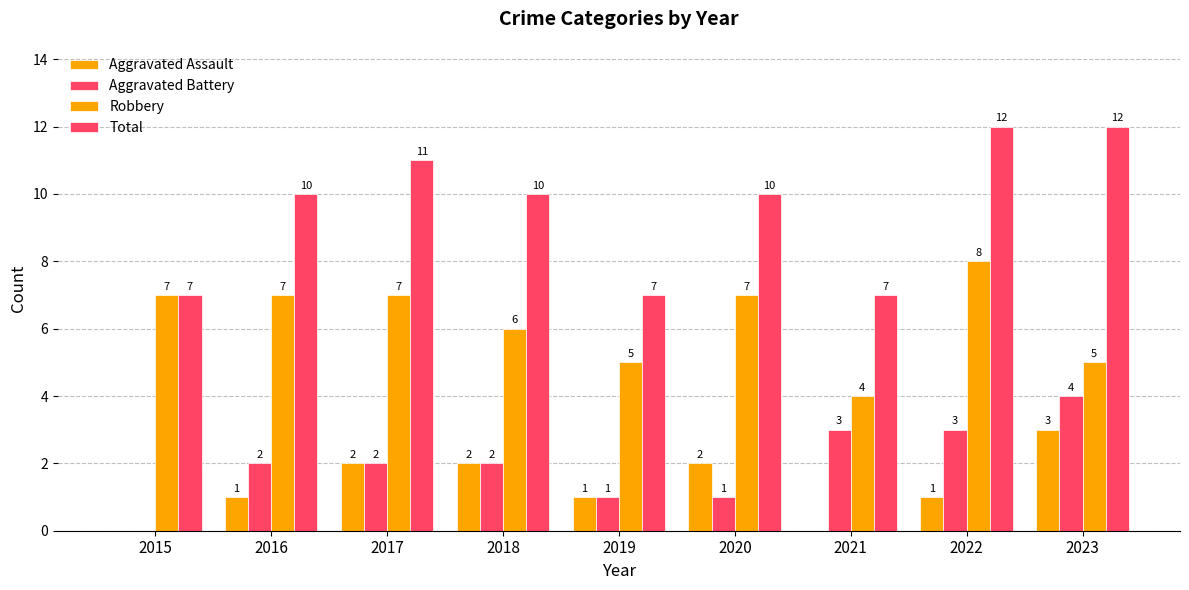

Reading left to right, what are all the values shown in this chart?

Aggravated Assault: 0	1	2	2	1	2	0	1	3
Aggravated Battery: 0	2	2	2	1	1	3	3	4
Robbery: 7	7	7	6	5	7	4	8	5
Total: 7	10	11	10	7	10	7	12	12